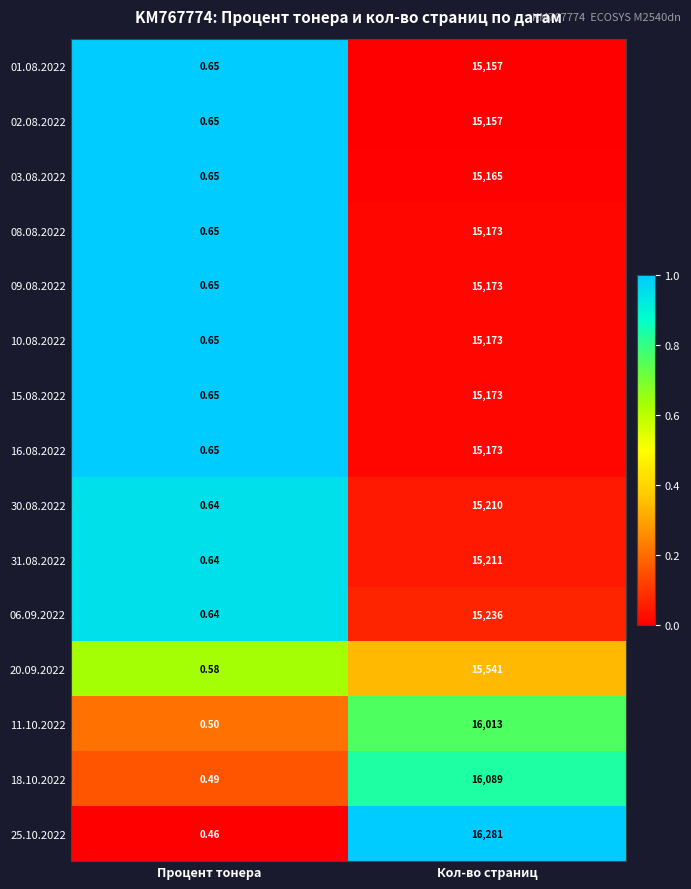

Which category has the lowest value across all series?

Процент тонера